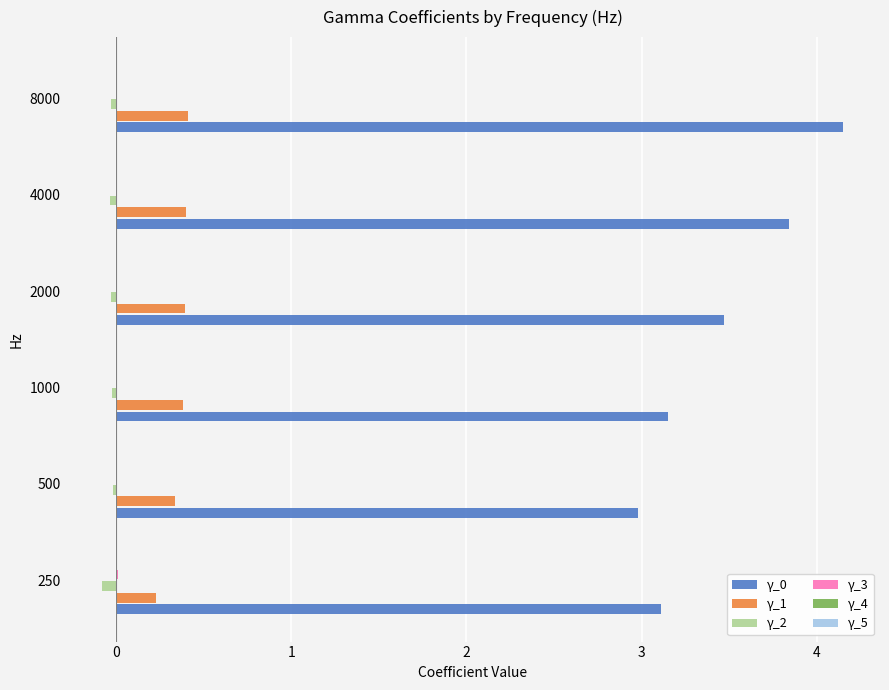

The value of γ_0 at 250 is 3.1. True or false?

True